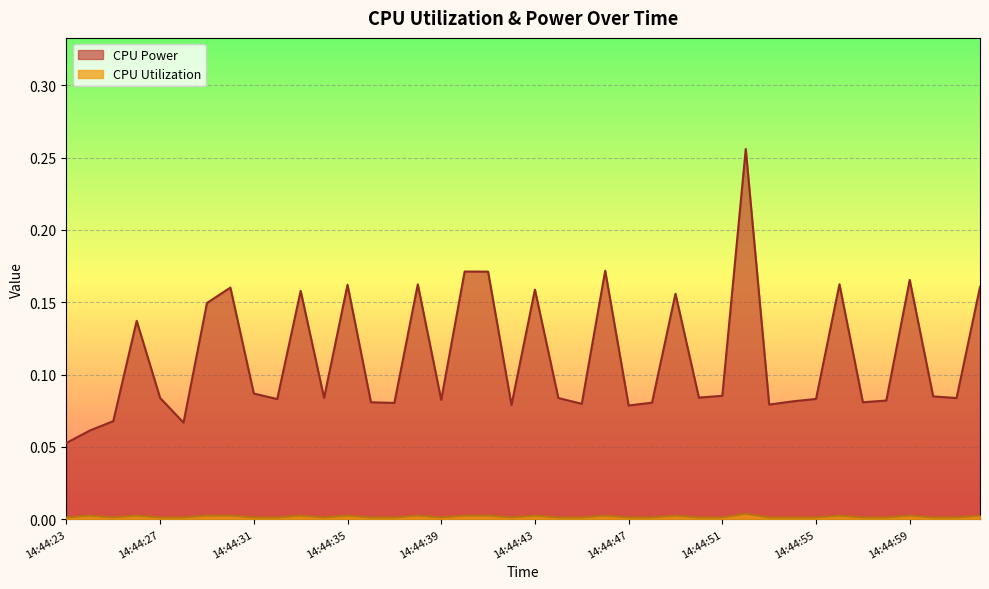

Where is CPU Power nearest to the value 0?

14:44:23